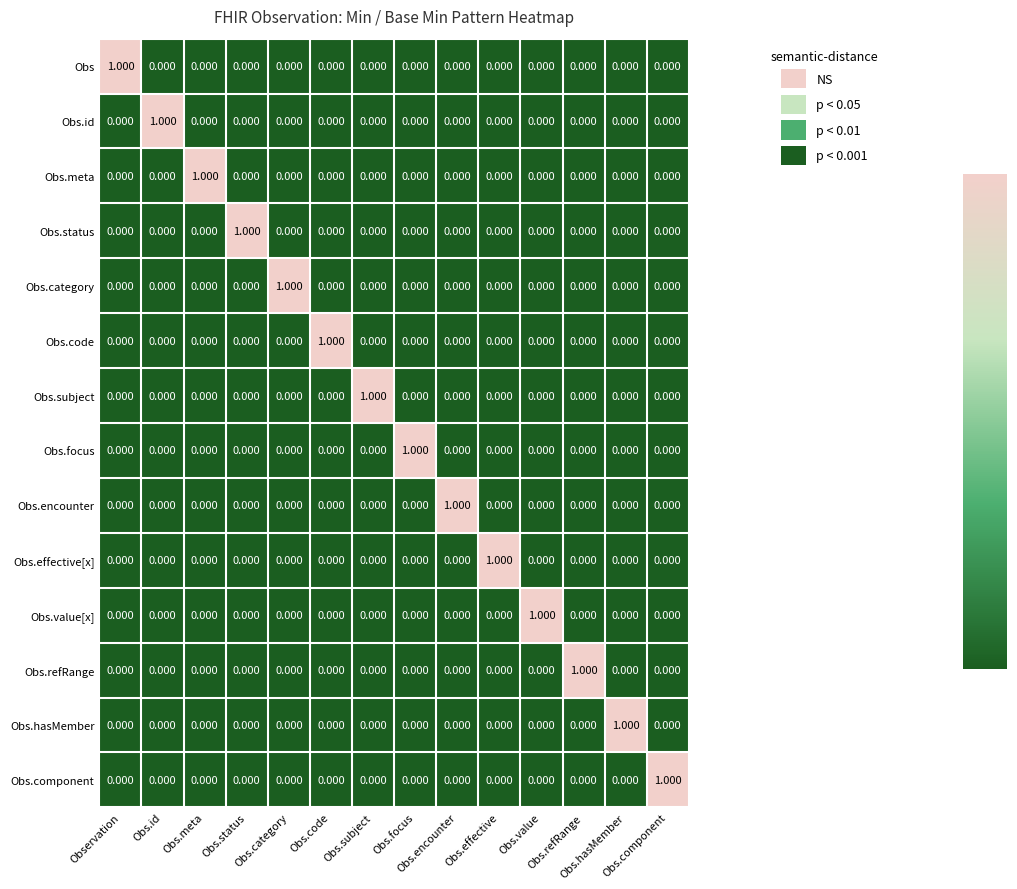

What is the difference between the highest and lowest values at Obs.subject?

1